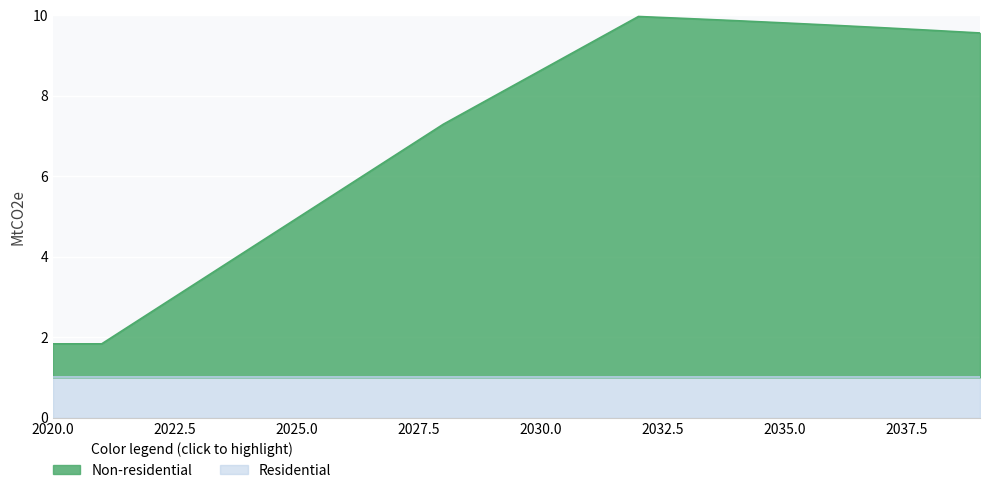

What is the lowest value of the Residential series?

1.0